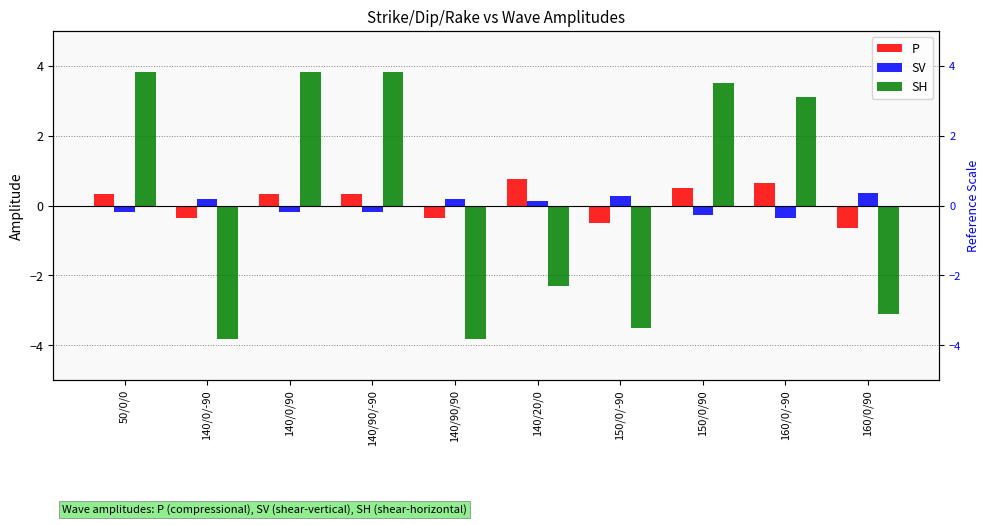

At which category is the sum across all series the highest?

50/0/0